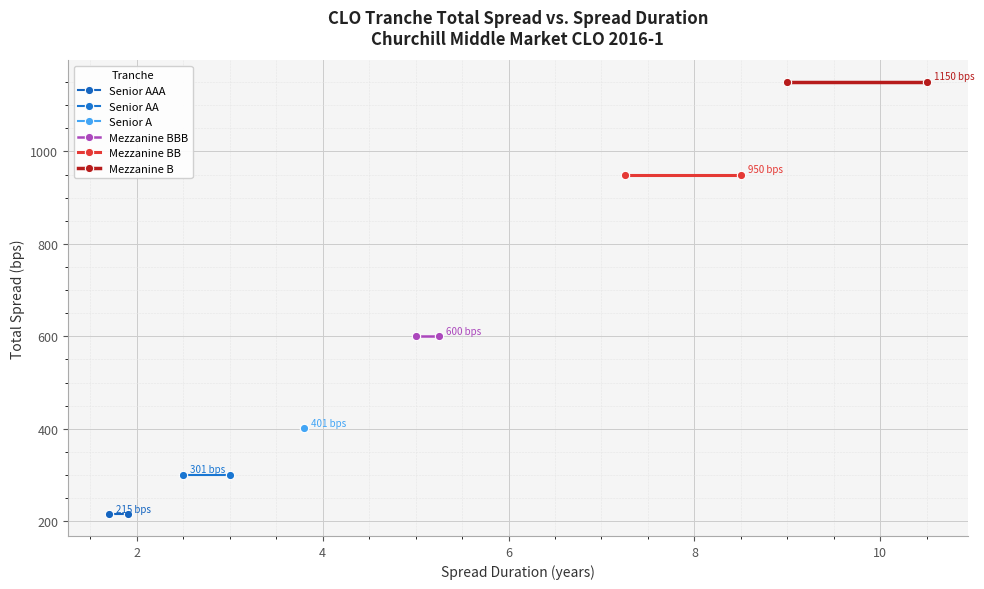

Reading left to right, extract all data points from this chart.

Senior AAA: 0=215	2=215
Senior AA: 0=301	2=301
Senior A: 0=401	2=401
Mezzanine BBB: 0=600	2=600
Mezzanine BB: 0=950	2=950
Mezzanine B: 0=1150	2=1150